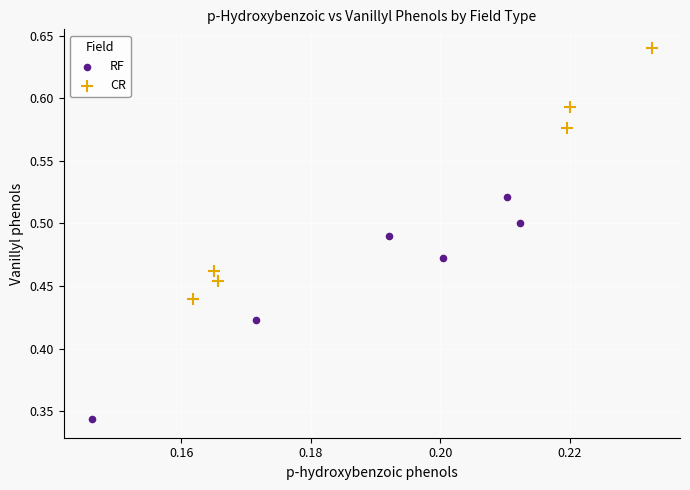

Which series has the widest spread of Y values?

CR